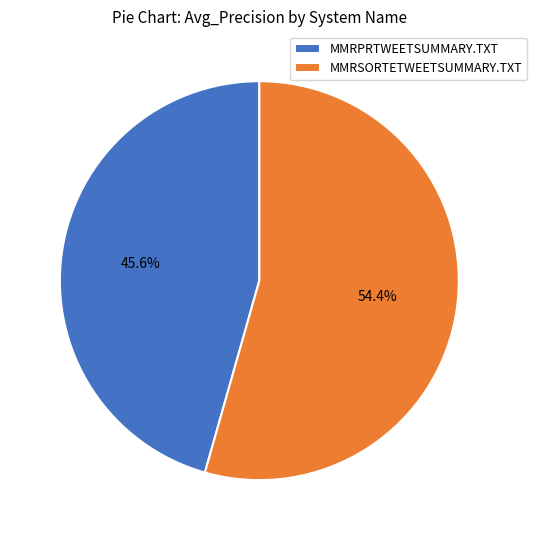

To the nearest percent, what is the combined percentage of MMRSORTETWEETSUMMARY.TXT and MMRPRTWEETSUMMARY.TXT?

100%